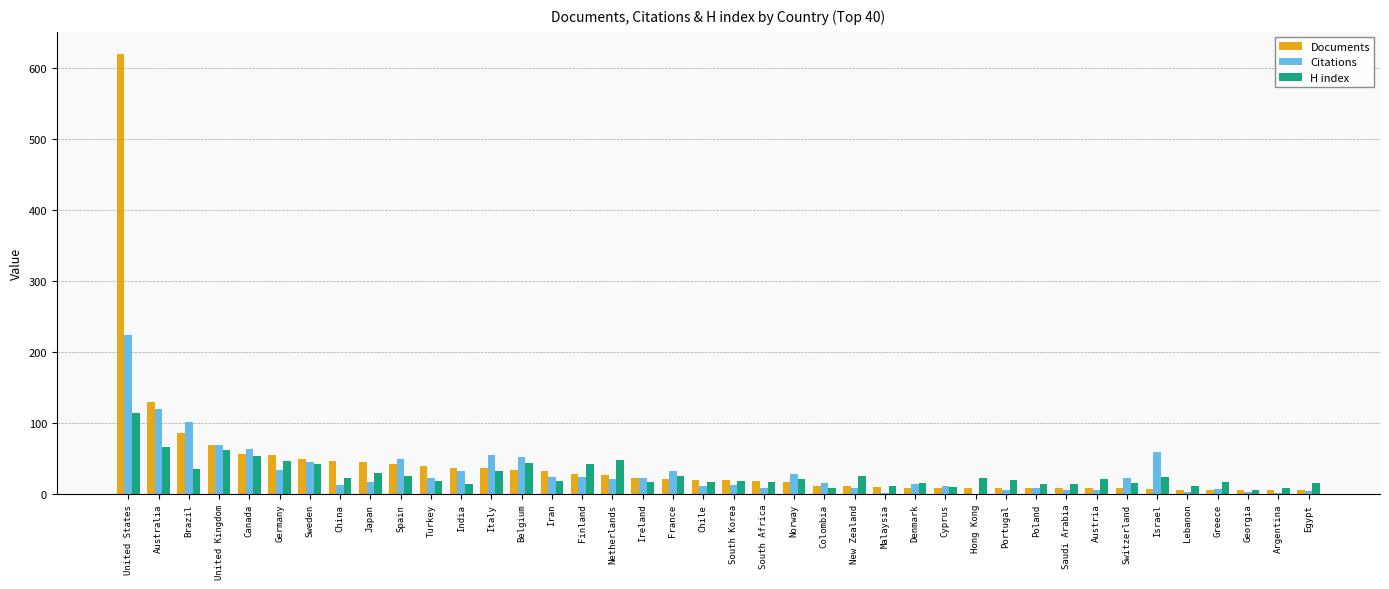

The Citations series shows 67 at Sweden. True or false?

False